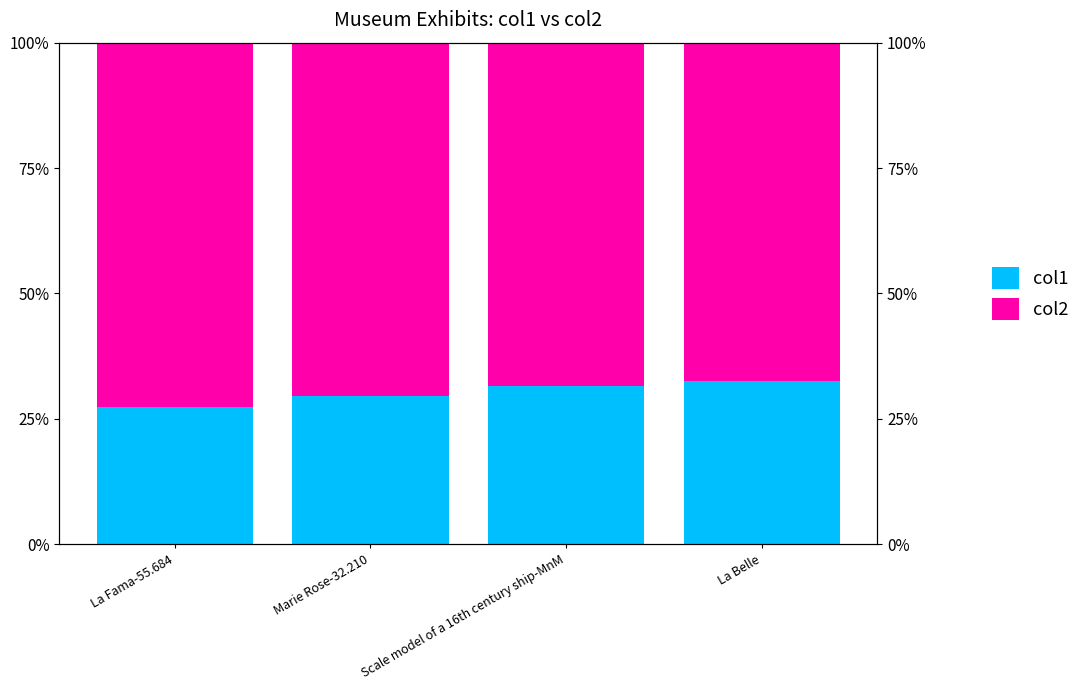

How many bars are there in each group?

2